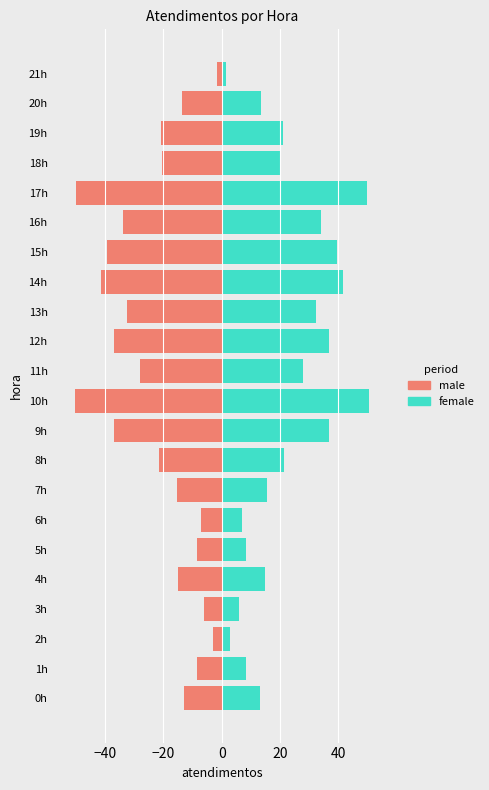

Which category has the lowest value across all series?

10